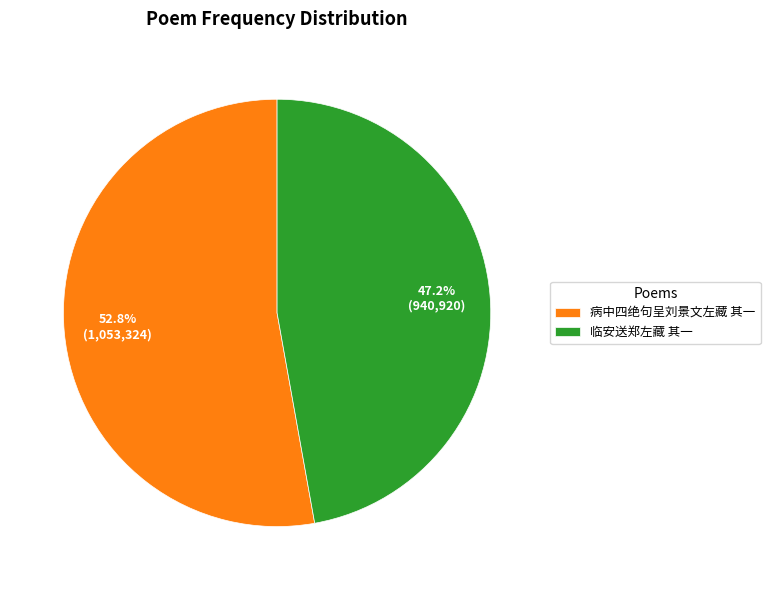

Approximately how many times larger is the value at 病中四绝句呈刘景文左藏 其一 compared to 临安送郑左藏 其一?

1.1